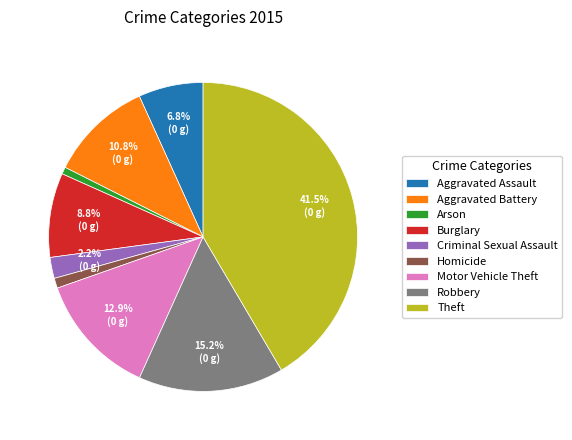

How much of the chart is everything except Aggravated Battery?

89.2%